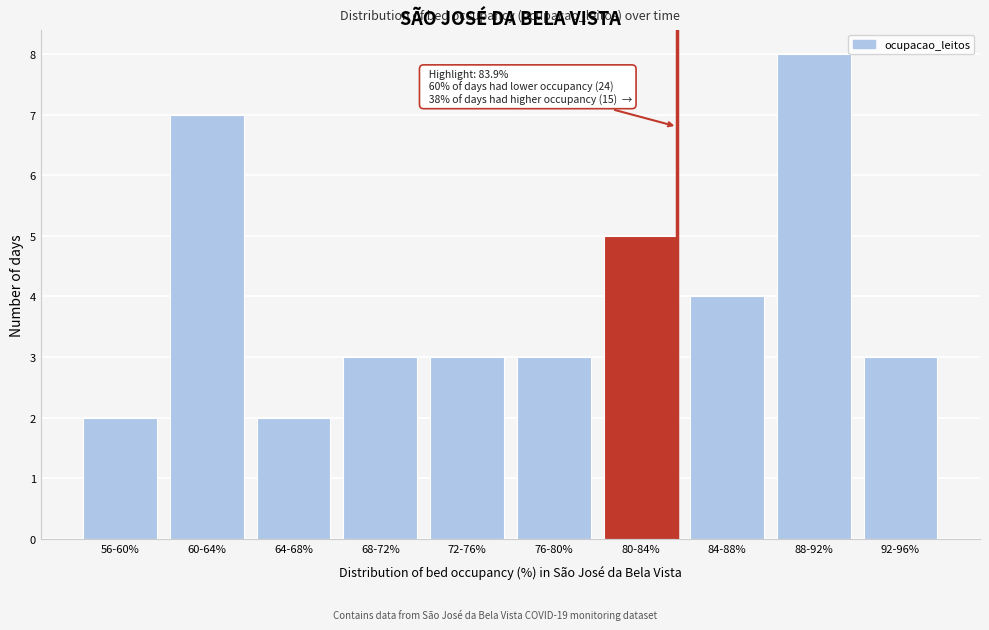

Reading left to right, what are all the values shown in this chart?

2	7	2	3	3	3	5	4	8	3